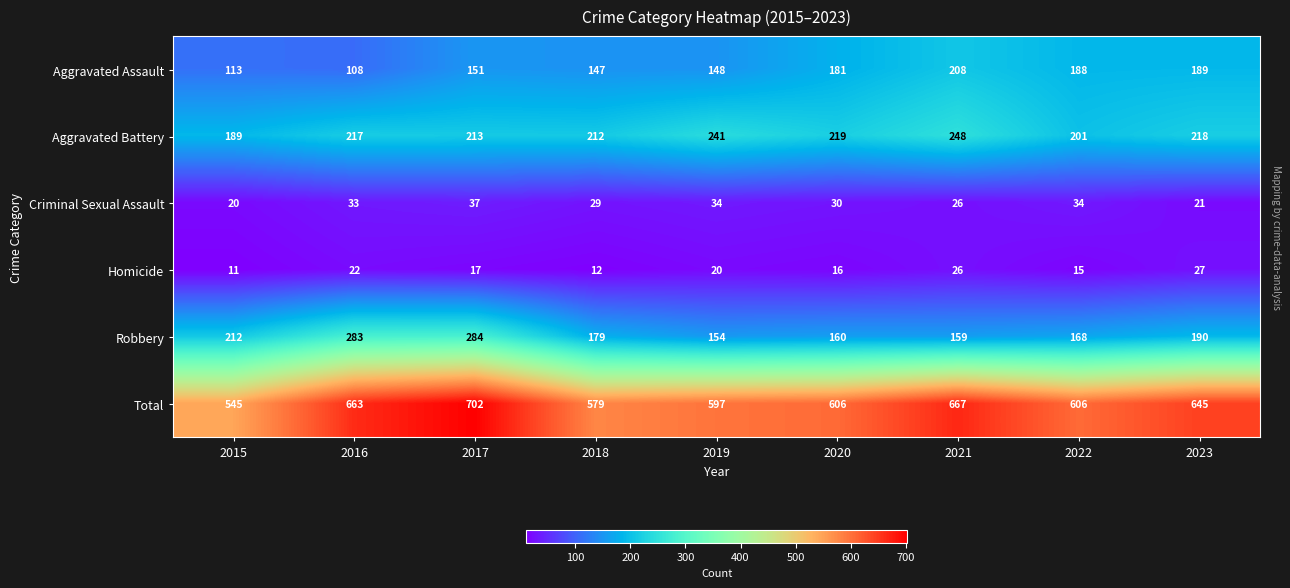

At 2015, list the series in order from largest to smallest.

Total, Robbery, Aggravated Battery, Aggravated Assault, Criminal Sexual Assault, Homicide